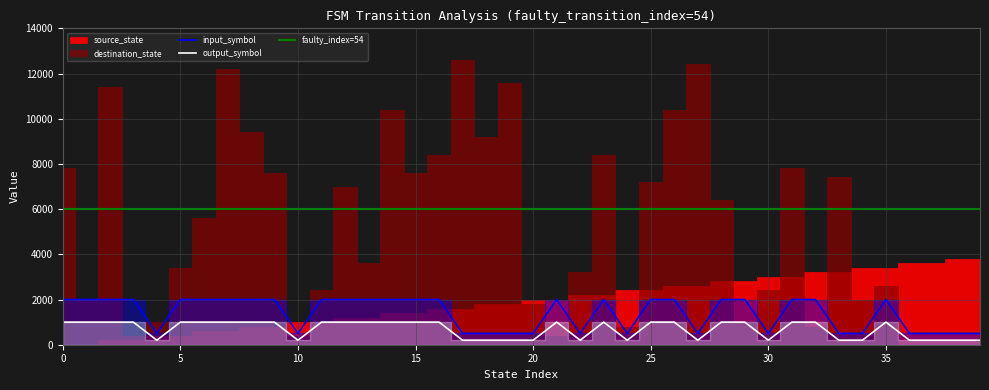

What is the sum of the output_symbol values at 32 and 1?

2000